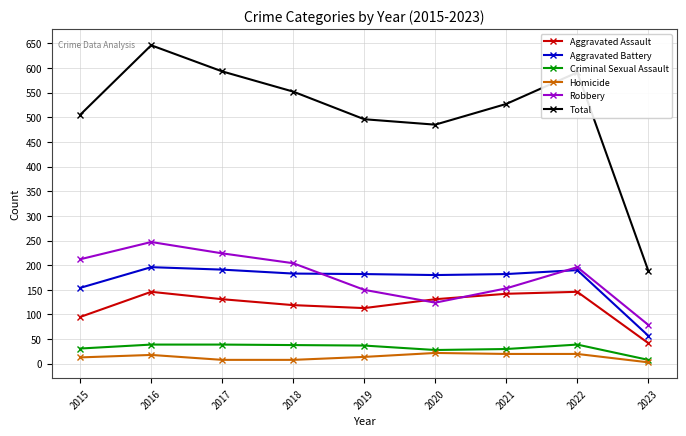

What is the total value across all series at 2022?

1182